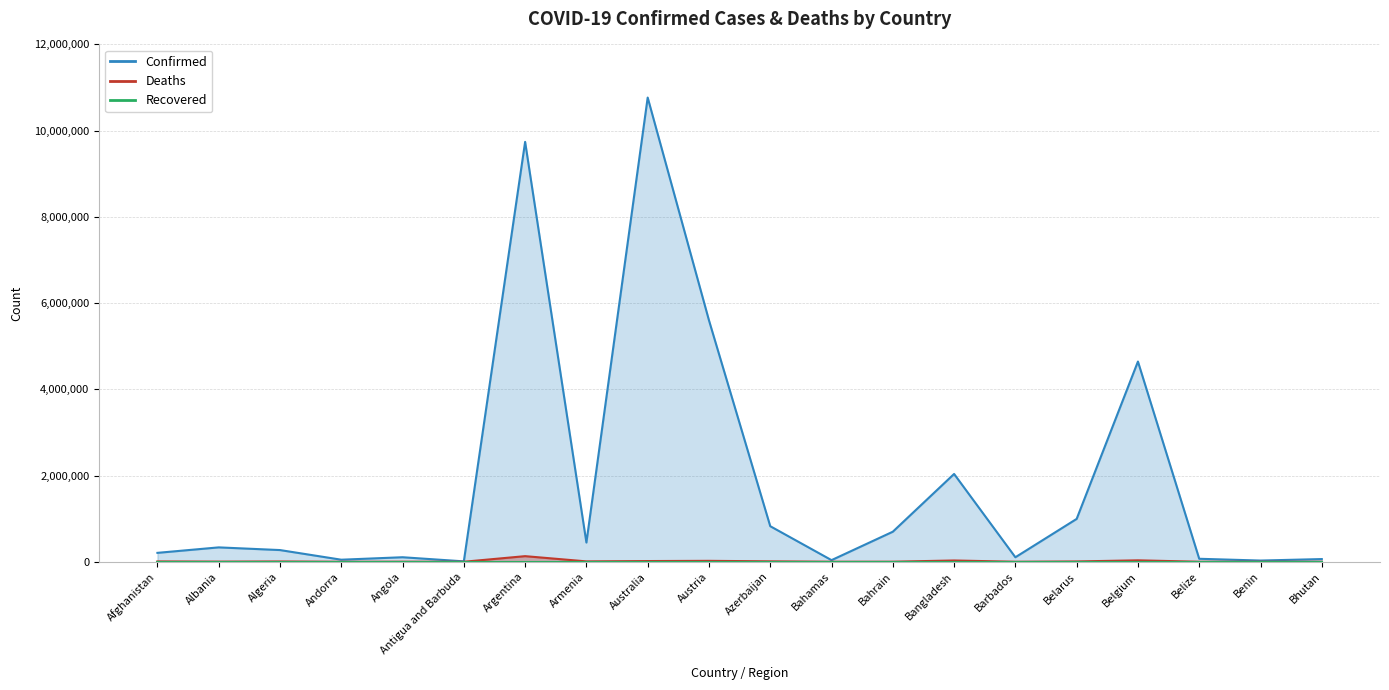

At which label does Confirmed first exceed 333472?

Argentina